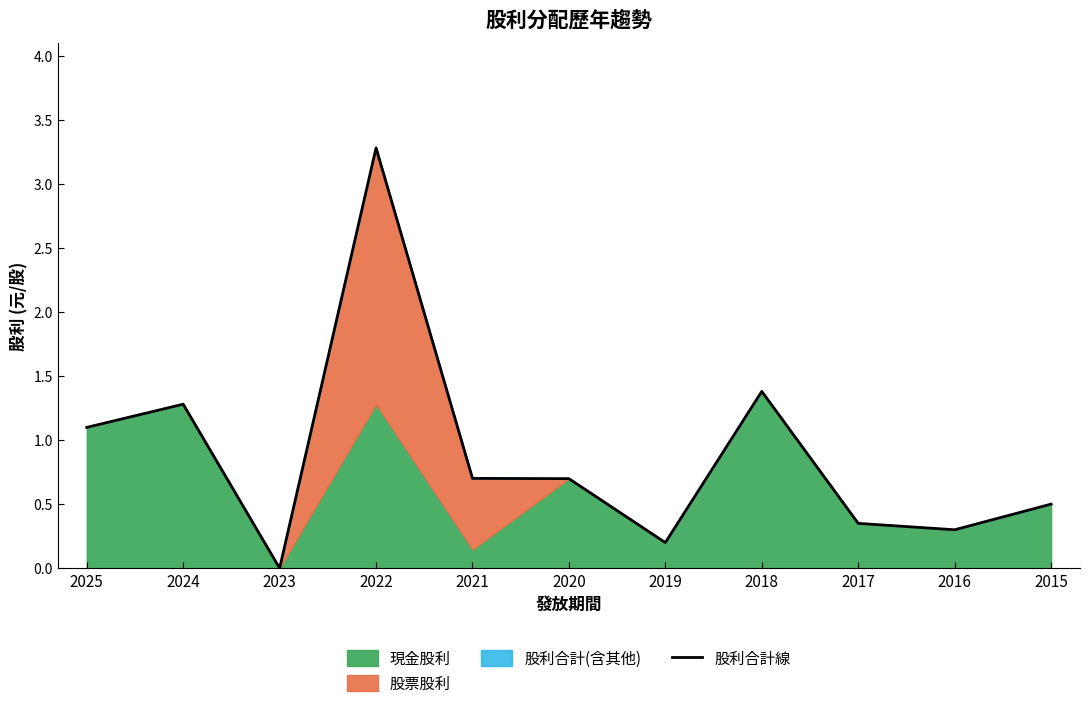

Rank the categories by value from highest to lowest.

2022, 2018, 2024, 2025, 2021, 2020, 2015, 2017, 2016, 2019, 2023